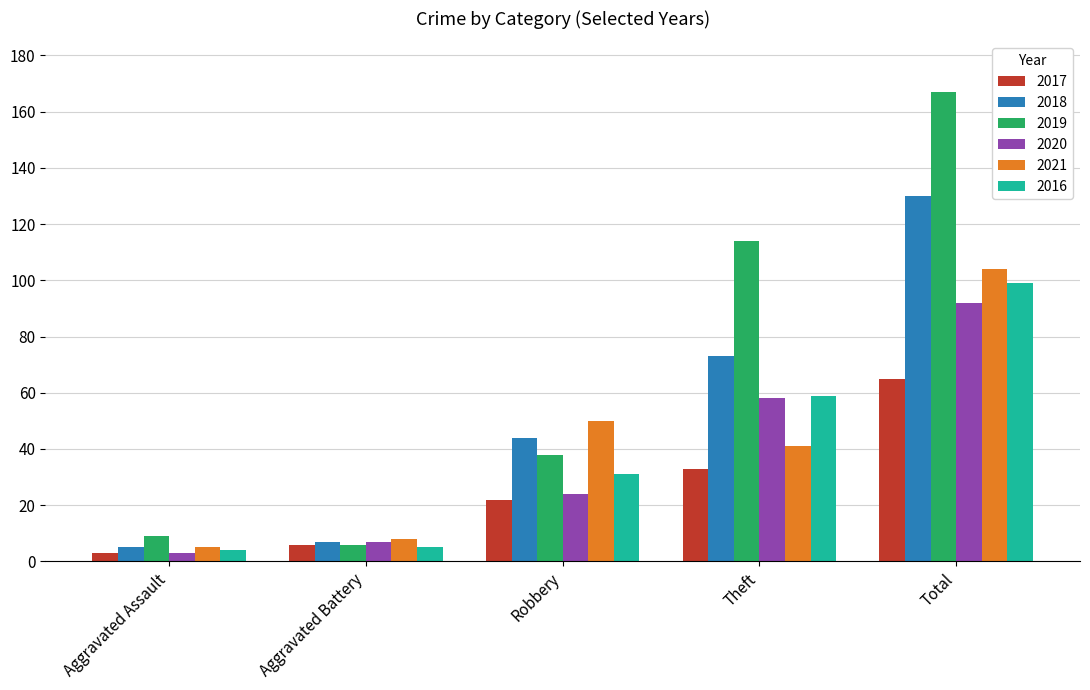

Reading left to right, what are all the values shown in this chart?

2017: Aggravated Assault=3	Aggravated Battery=6	Robbery=22	Theft=33	Total=65
2018: Aggravated Assault=5	Aggravated Battery=7	Robbery=44	Theft=73	Total=130
2019: Aggravated Assault=9	Aggravated Battery=6	Robbery=38	Theft=114	Total=167
2020: Aggravated Assault=3	Aggravated Battery=7	Robbery=24	Theft=58	Total=92
2021: Aggravated Assault=5	Aggravated Battery=8	Robbery=50	Theft=41	Total=104
2016: Aggravated Assault=4	Aggravated Battery=5	Robbery=31	Theft=59	Total=99